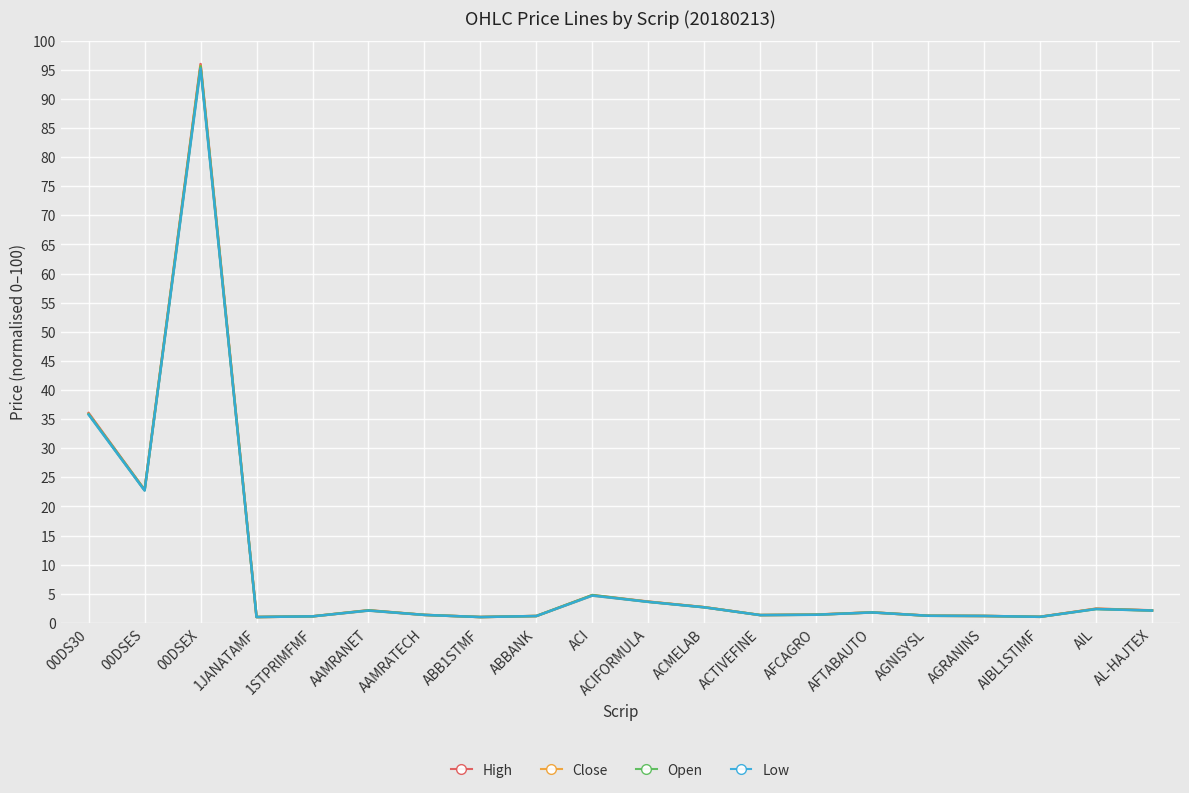

Which series has the widest spread of values?

High